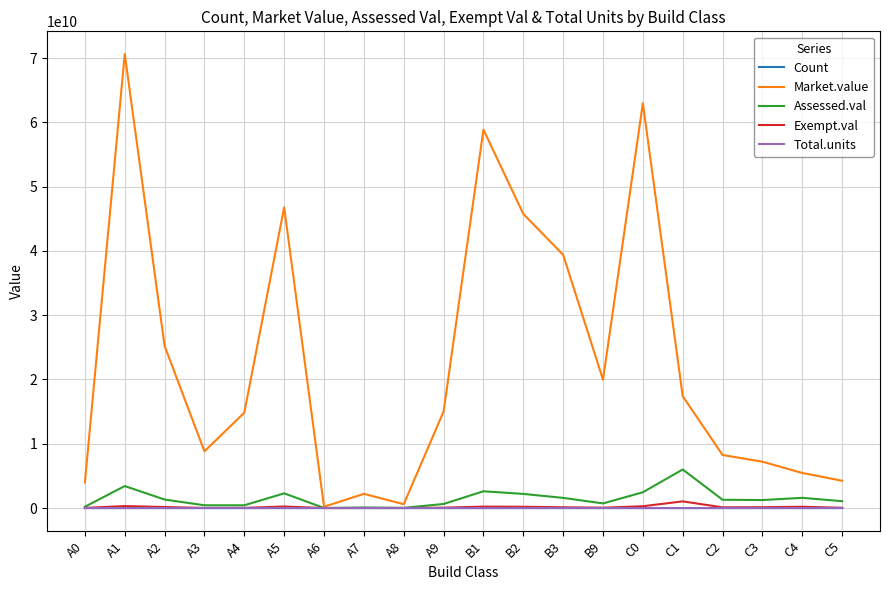

Which series has the largest range (max minus min)?

Market.value